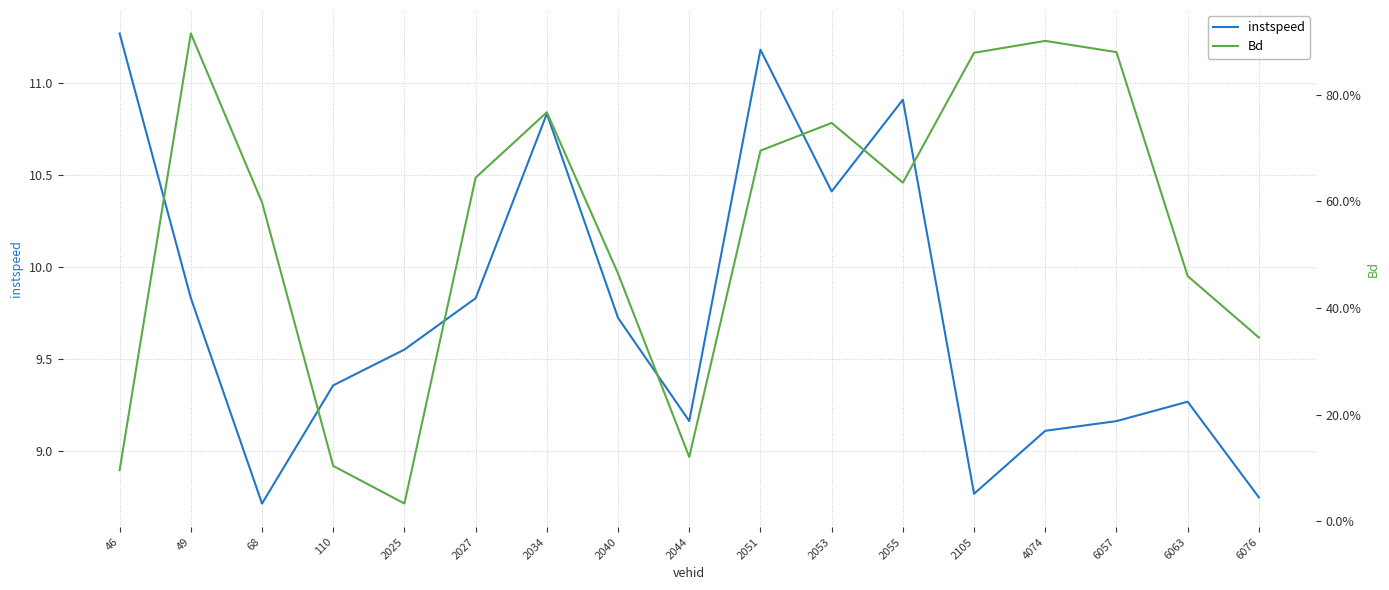

The instspeed series shows 4.3 at 2034. True or false?

False